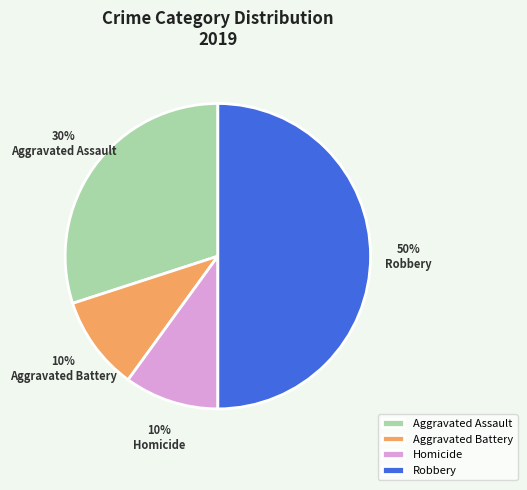

Between Robbery and Aggravated Battery, which is larger?

Robbery